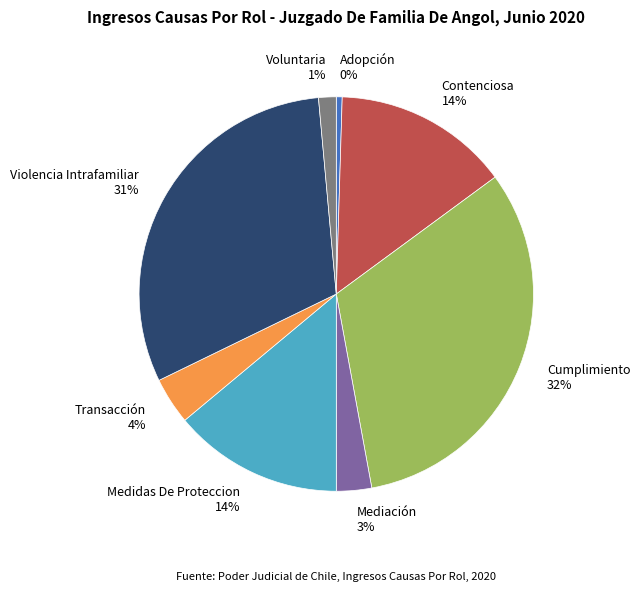

Which category has the smallest portion of the pie?

Adopción